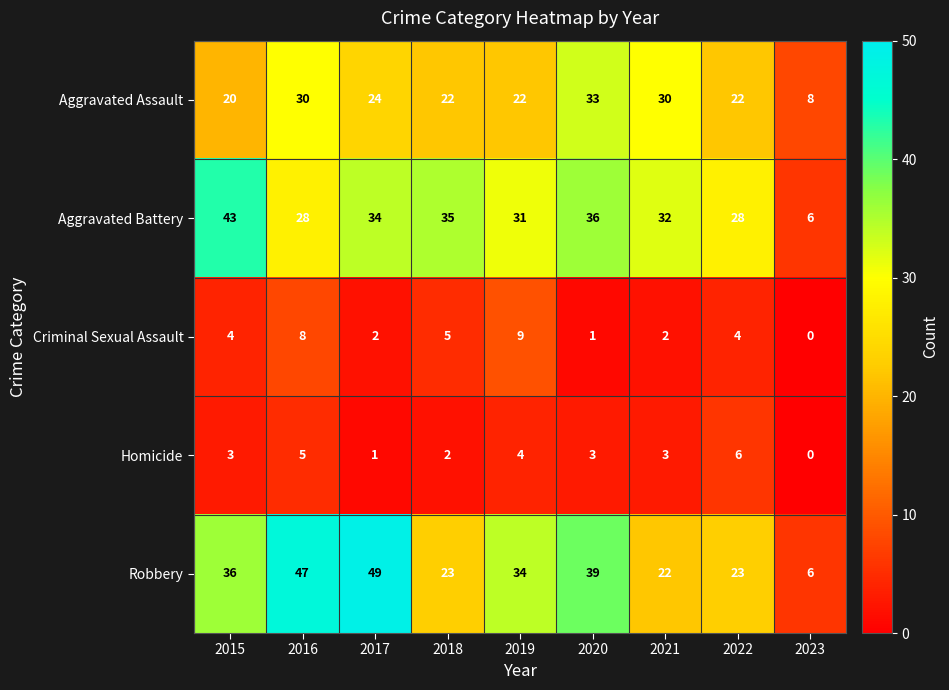

What is the difference between the maximum and minimum values in the Homicide series?

6